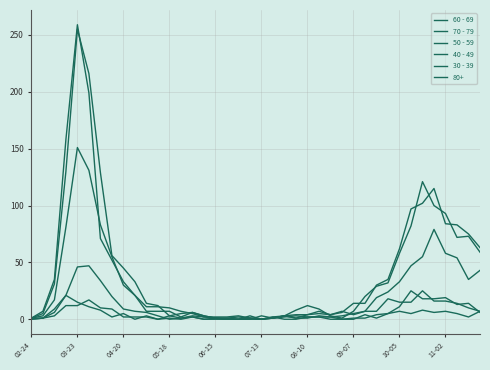

How many lines are shown in the chart?

6